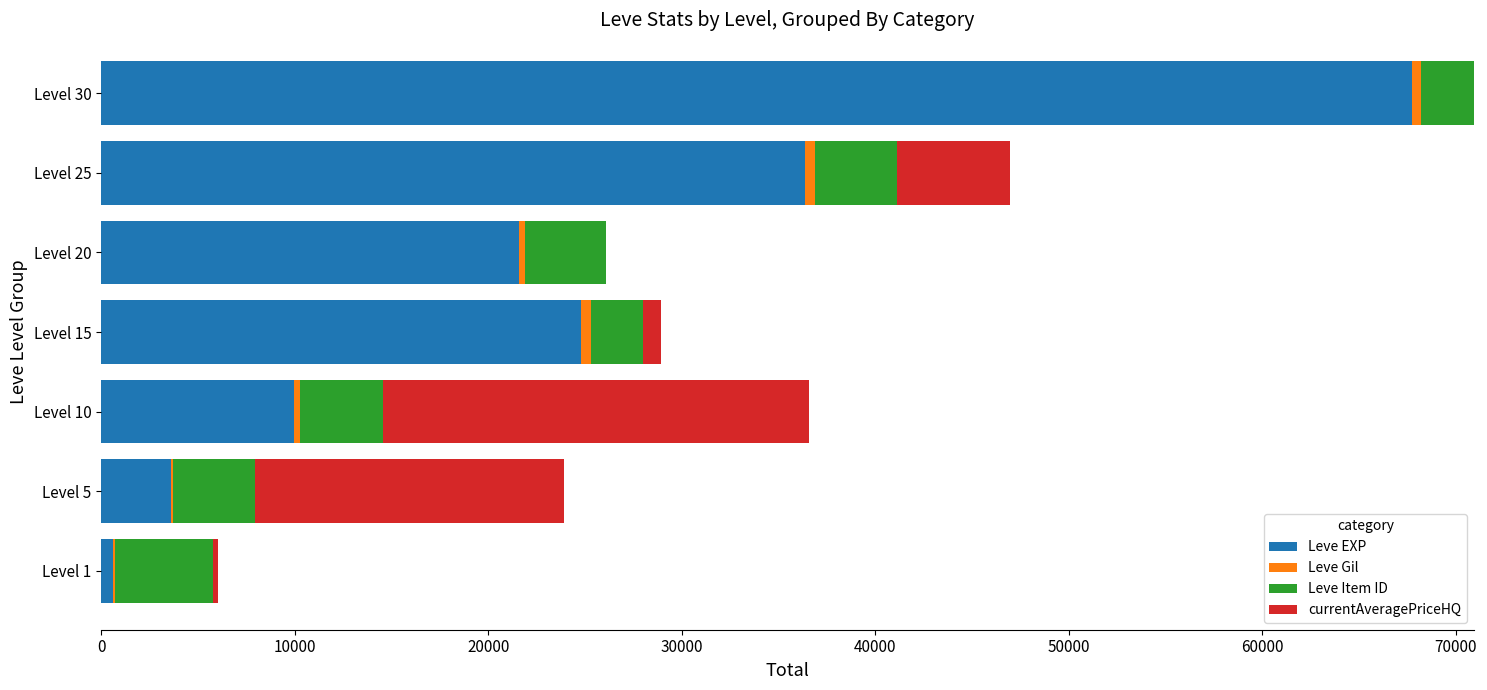

At which category is the sum across all series the highest?

Level 30